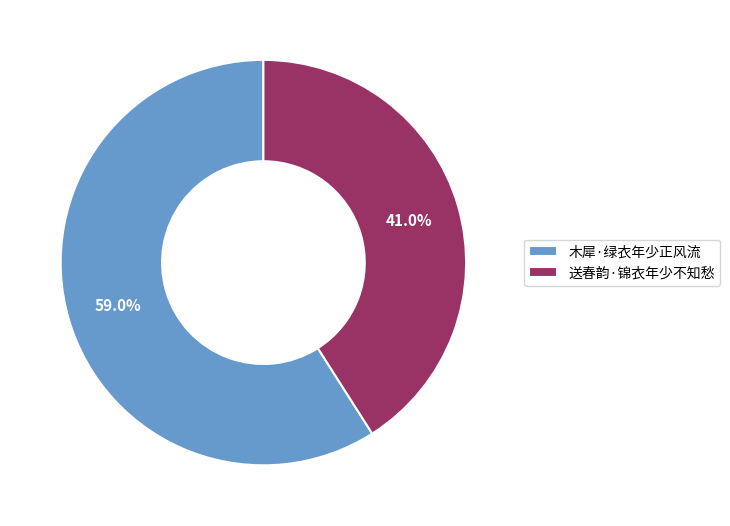

To the nearest percent, what is the average slice percentage?

50%